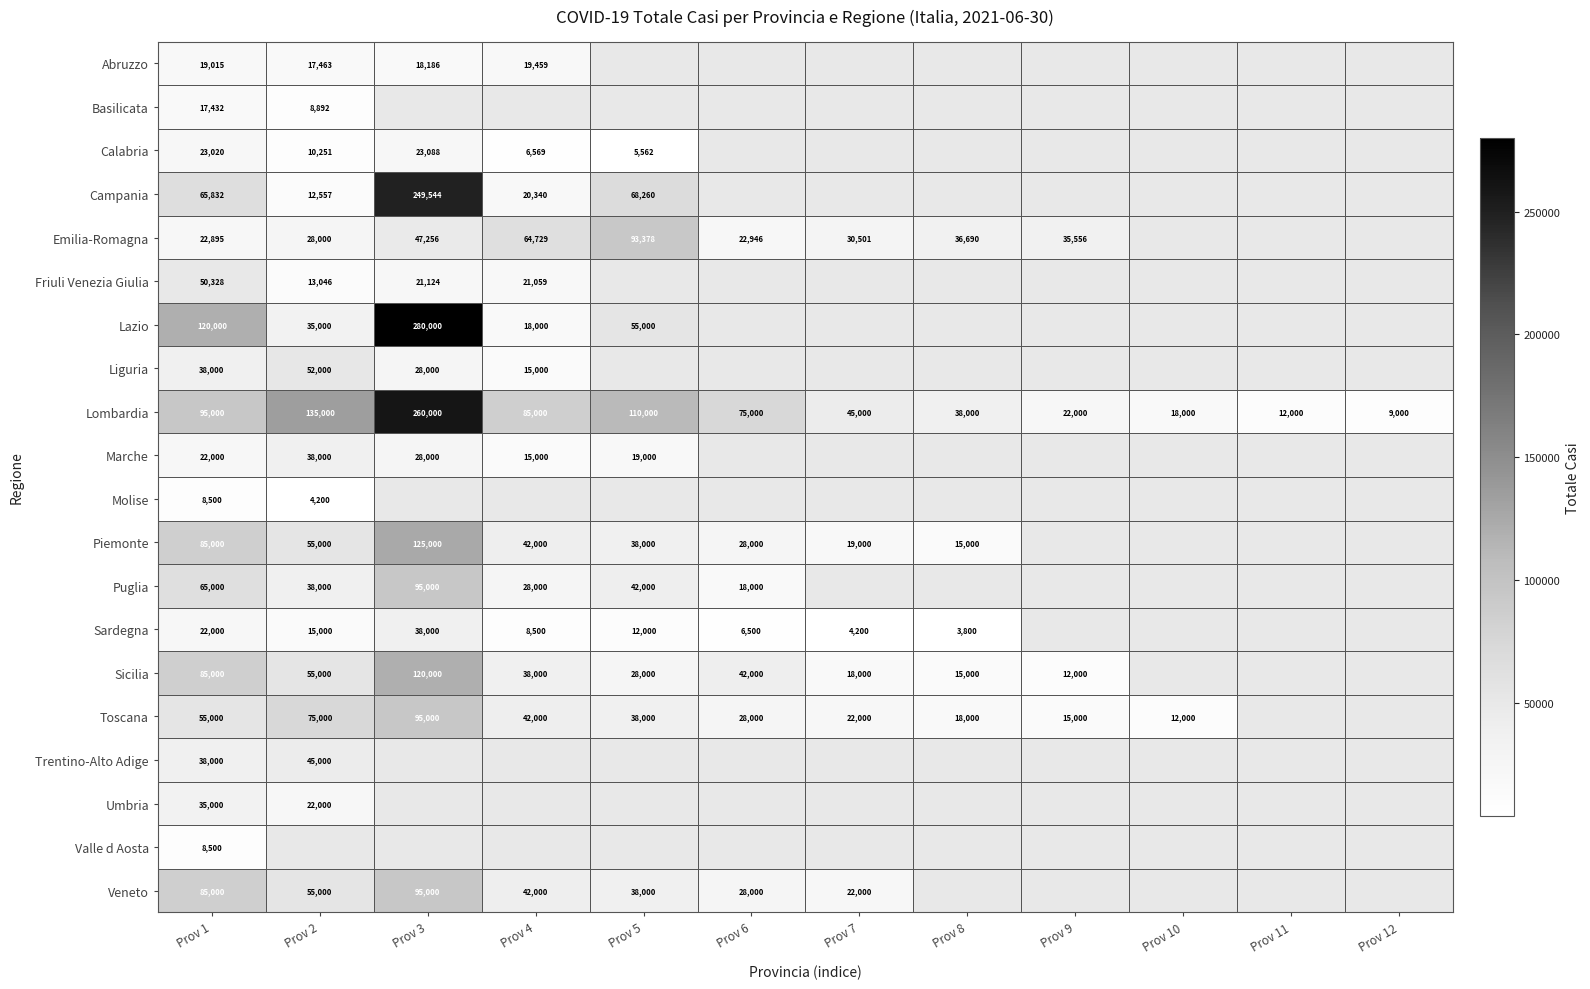

Count the number of data series in this chart.

20